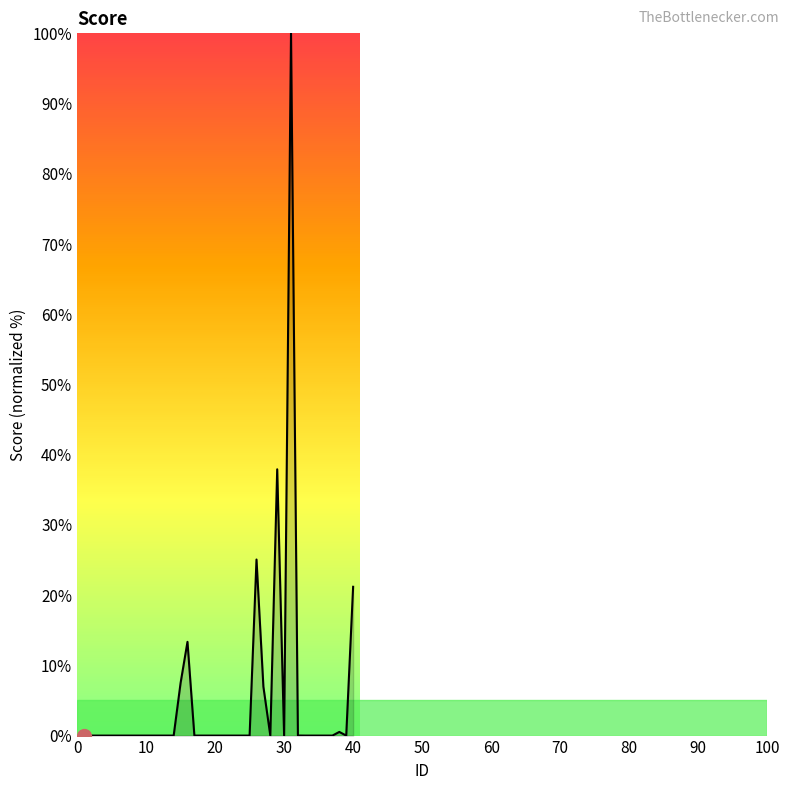

What is the greatest value displayed?

100.0